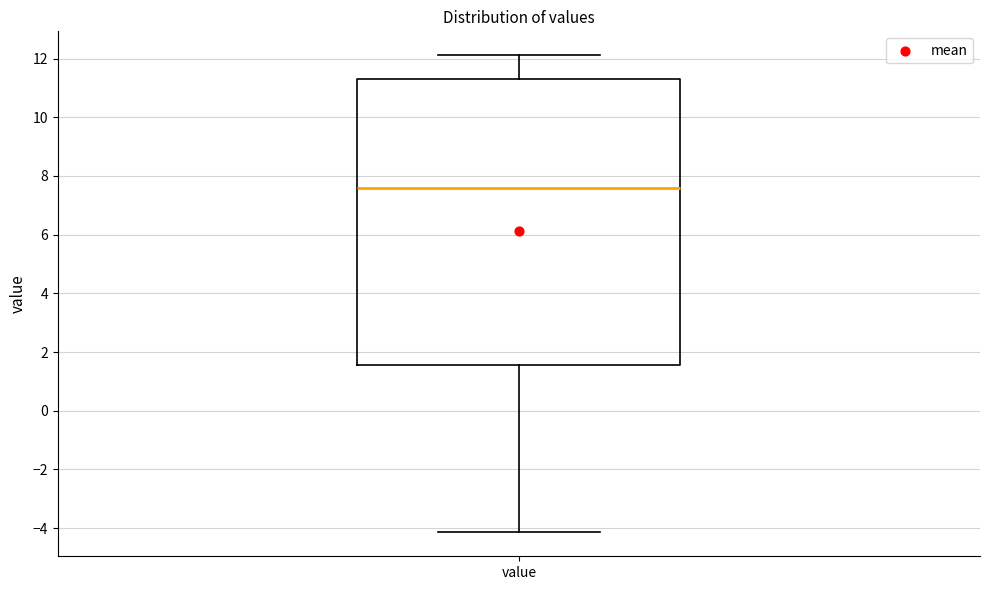

Where does the lower whisker of the box for value end on the y-axis? The values are not printed on the chart, so give them approximately, as read against the axis.

-4.2